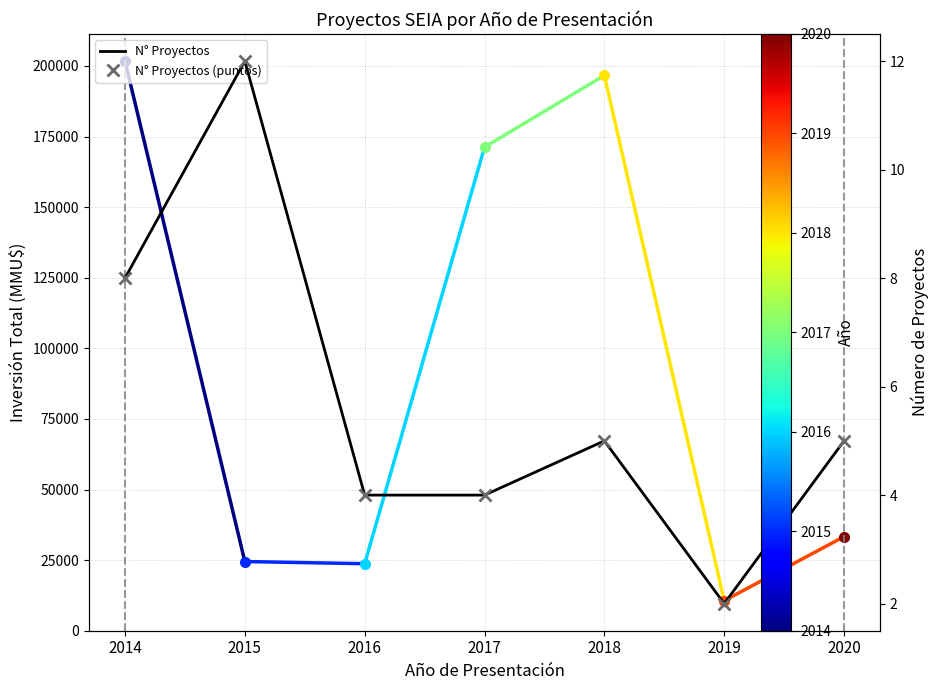

How many lines are shown in the chart?

2